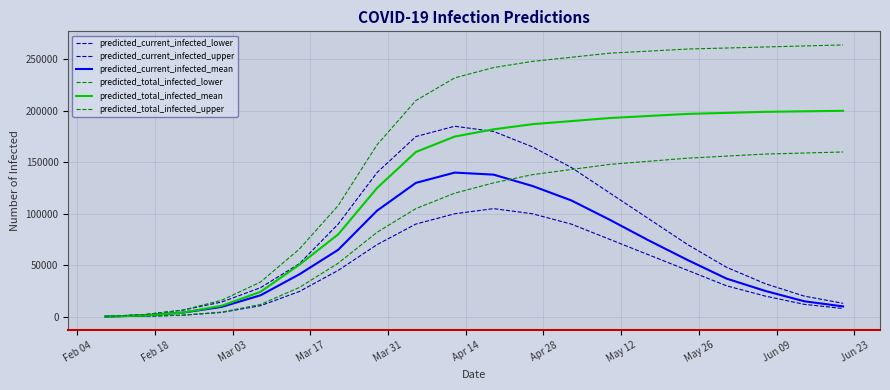

True or false: predicted_current_infected_mean and predicted_current_infected_lower cross at least once.

False